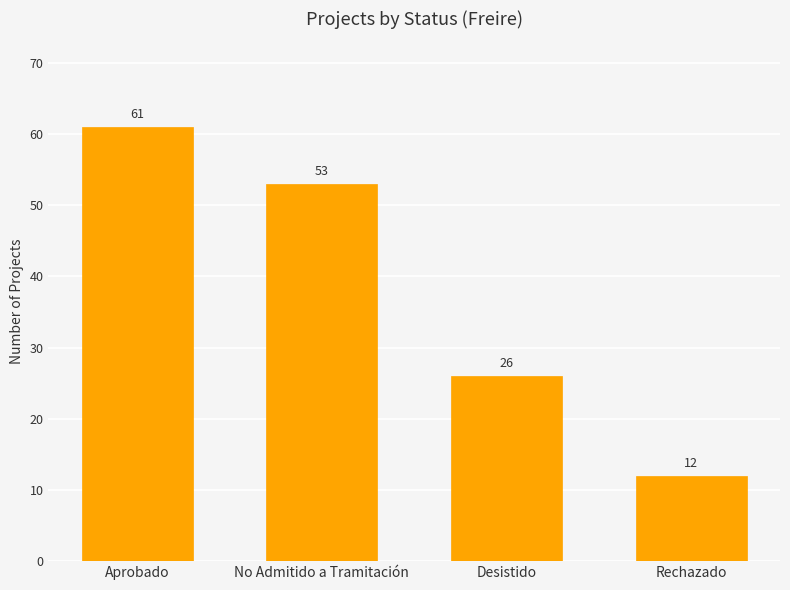

What is the difference between the maximum and minimum values?

49